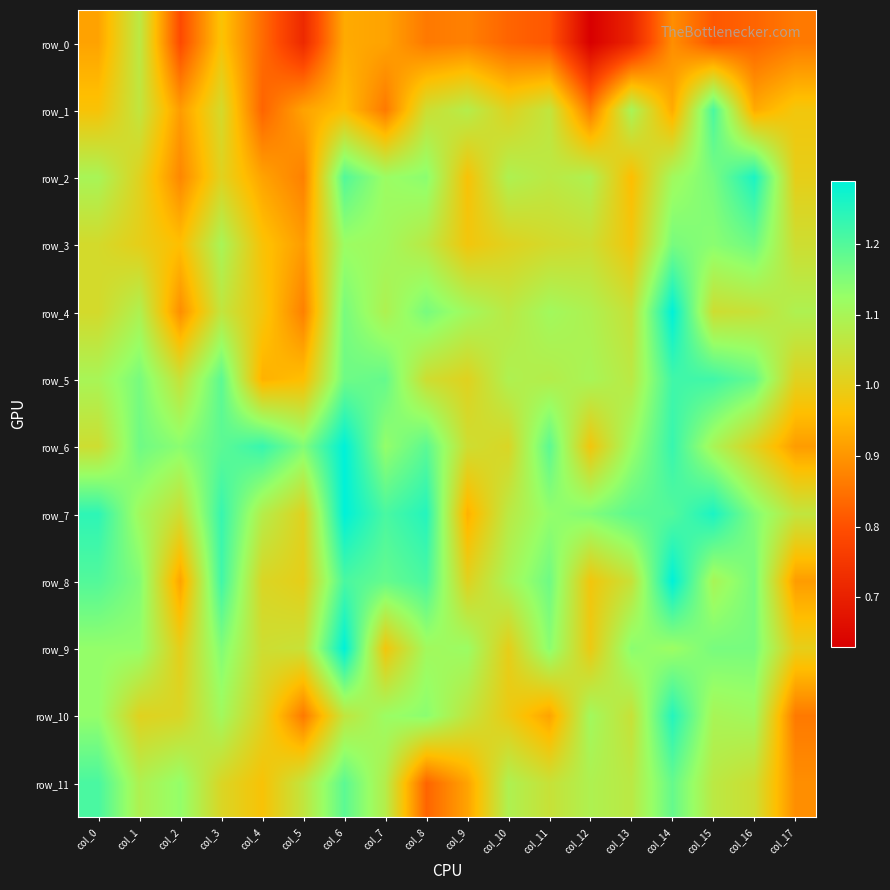

How many values in the row_4 series are below 1?

3